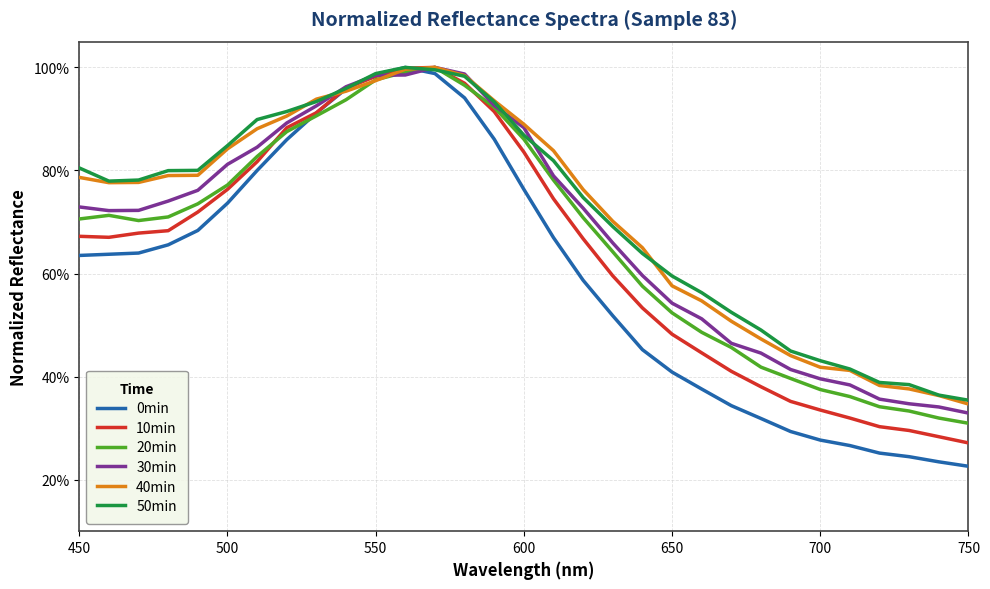

Which series has the widest spread of values?

0min